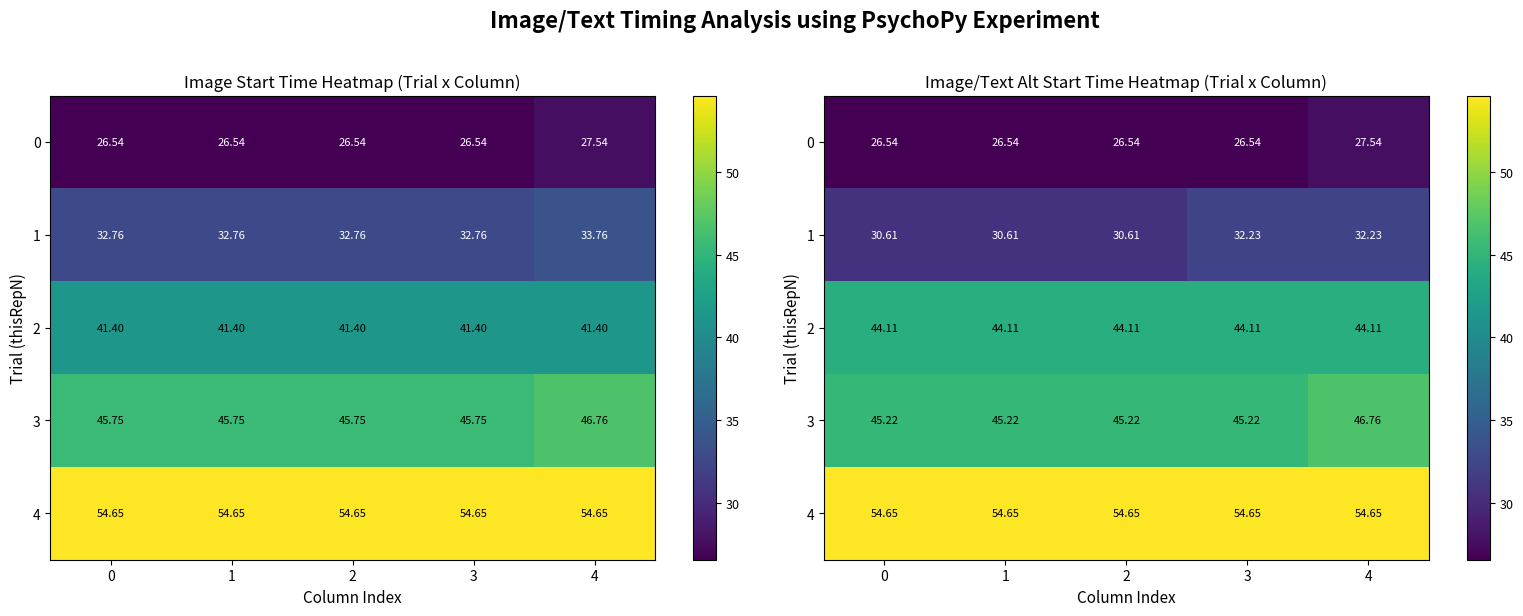

True or false: 3 has a value of 16.6 at 2.

False